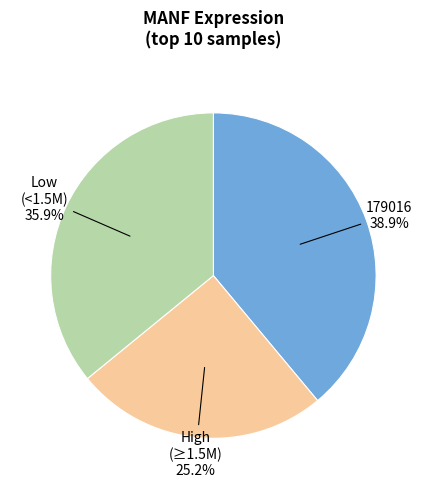

To the nearest percent, what is the average slice percentage?

33%